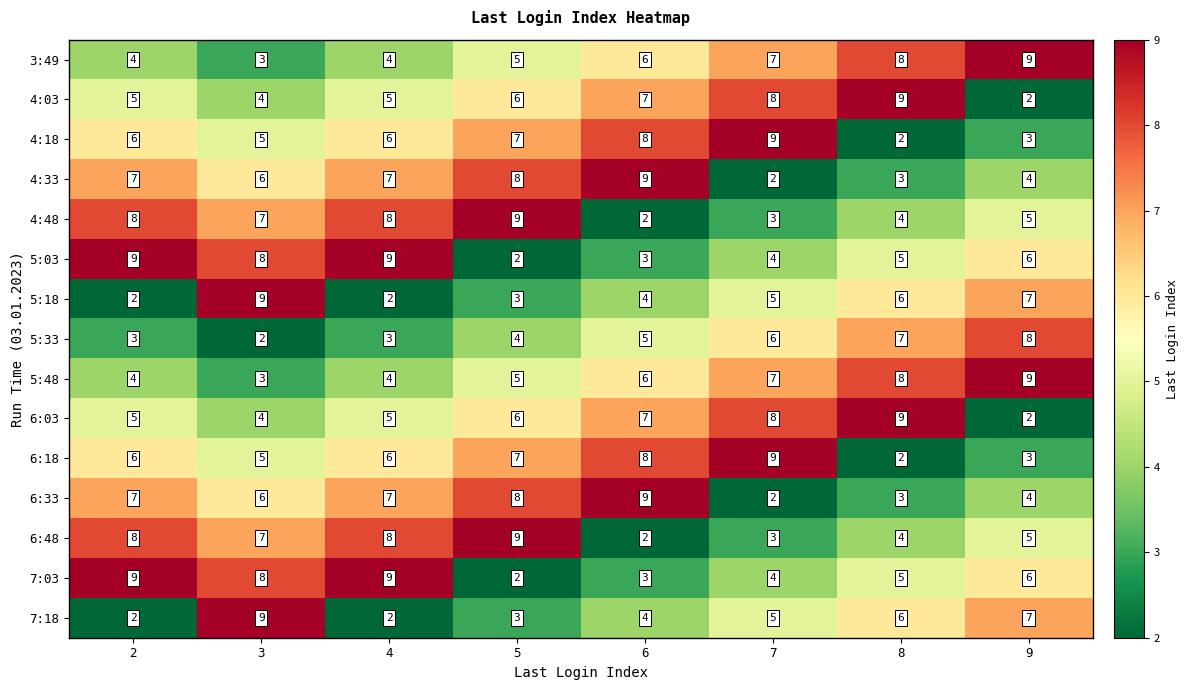

What is the spread (max minus min) of values at 9?

7